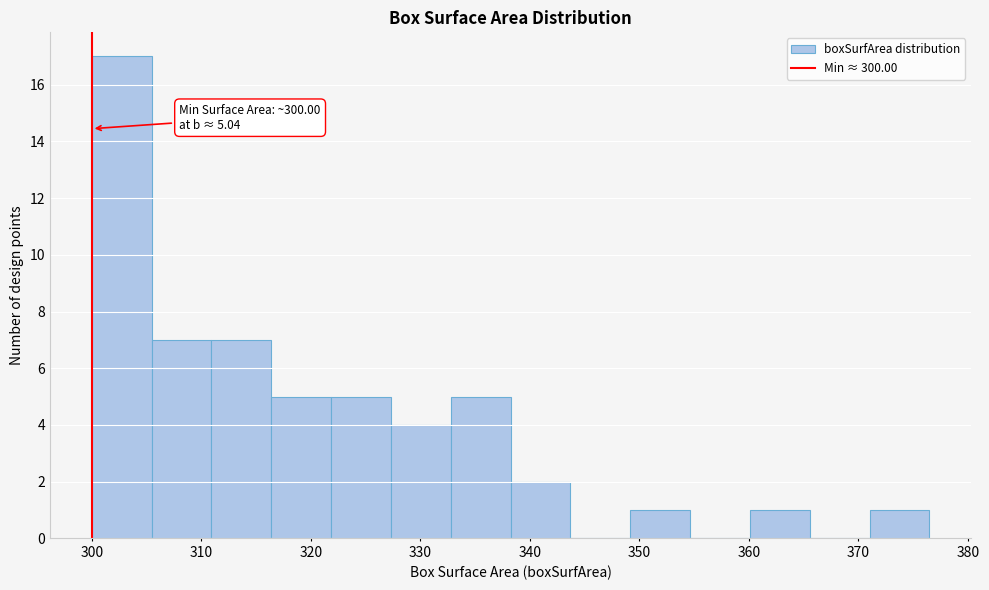

Which range on the x-axis has the tallest bar?

300 to 305